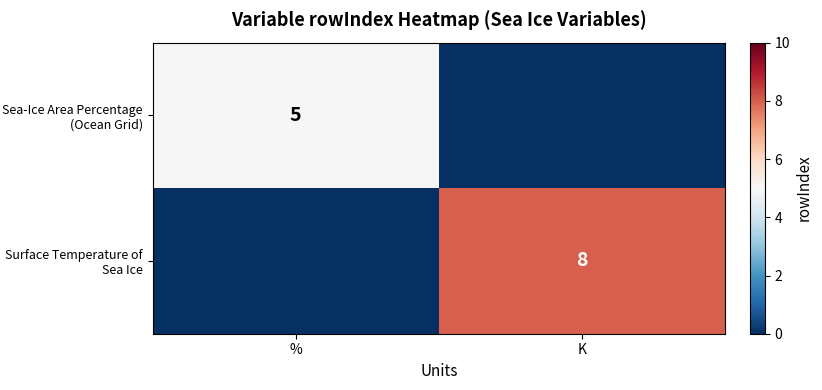

The Surface Temperature of Sea Ice series shows 8 at K. True or false?

True